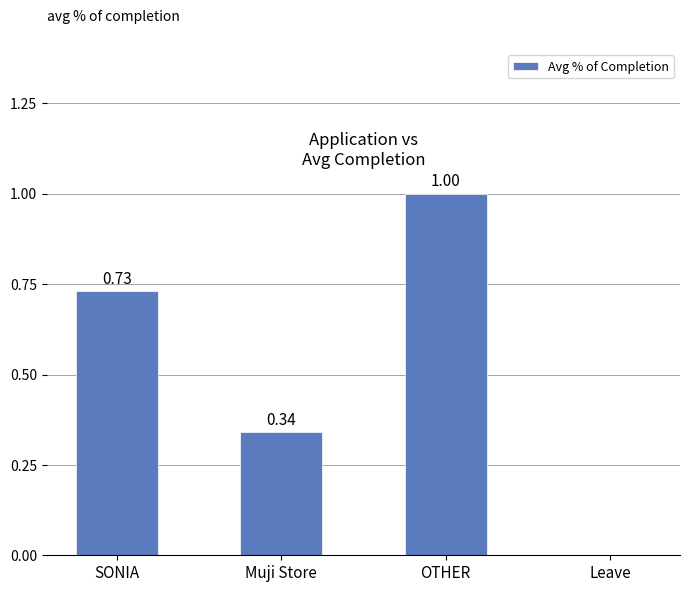

At which category does the chart reach its peak across all series?

OTHER